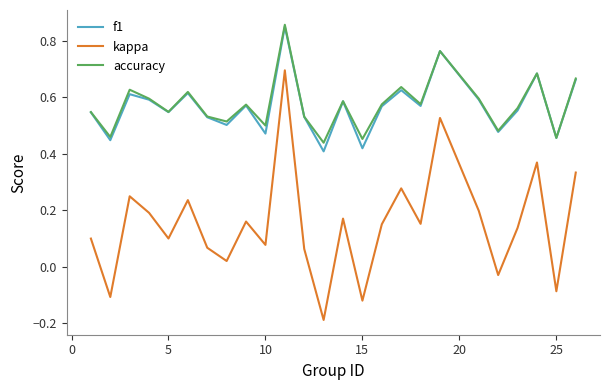

True or false: f1 and kappa cross at least once.

False